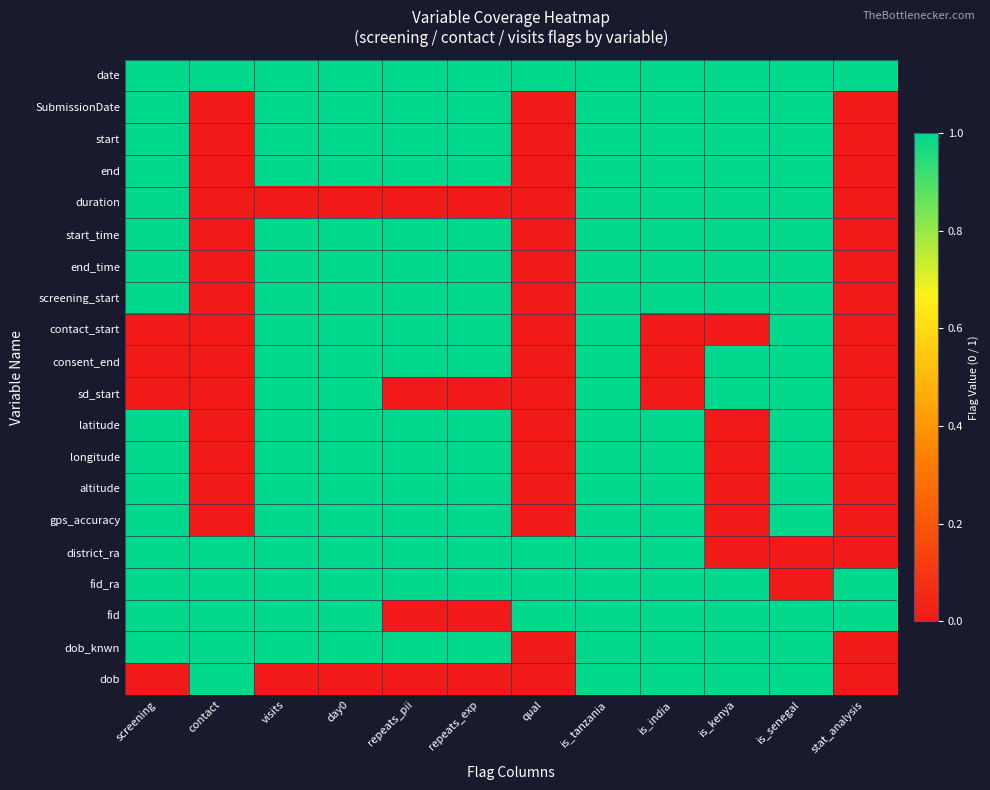

At which category is the sum across all series the highest?

is_tanzania